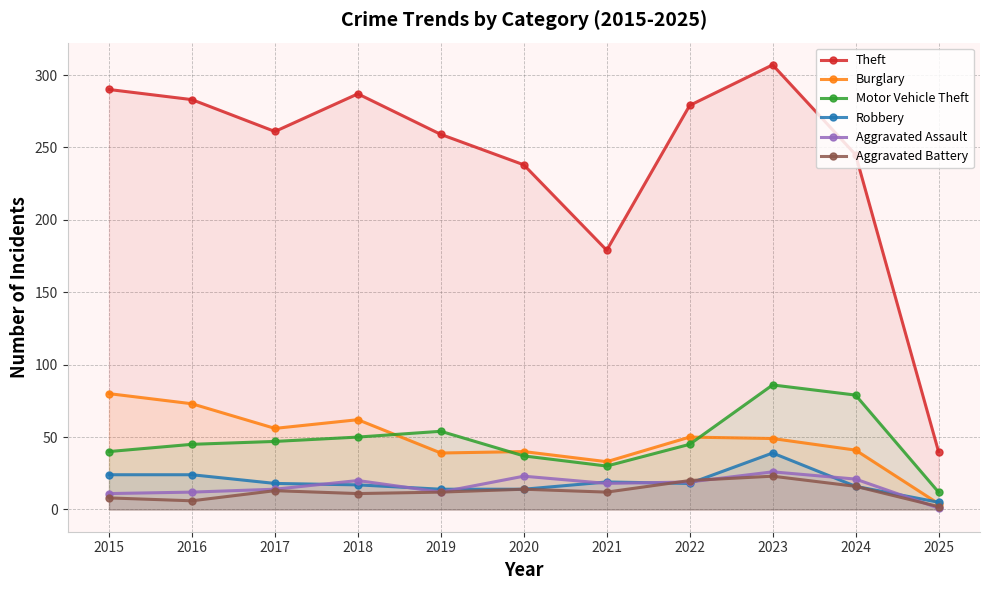

Reading right to left, what are all the values shown in this chart?

Theft: 2025=40	2024=245	2023=307	2022=279	2021=179	2020=238	2019=259	2018=287	2017=261	2016=283	2015=290
Burglary: 2025=4	2024=41	2023=49	2022=50	2021=33	2020=40	2019=39	2018=62	2017=56	2016=73	2015=80
Motor Vehicle Theft: 2025=12	2024=79	2023=86	2022=45	2021=30	2020=37	2019=54	2018=50	2017=47	2016=45	2015=40
Robbery: 2025=5	2024=16	2023=39	2022=18	2021=19	2020=14	2019=14	2018=17	2017=18	2016=24	2015=24
Aggravated Assault: 2025=1	2024=21	2023=26	2022=19	2021=18	2020=23	2019=12	2018=20	2017=14	2016=12	2015=11
Aggravated Battery: 2025=2	2024=16	2023=23	2022=20	2021=12	2020=14	2019=12	2018=11	2017=13	2016=6	2015=8